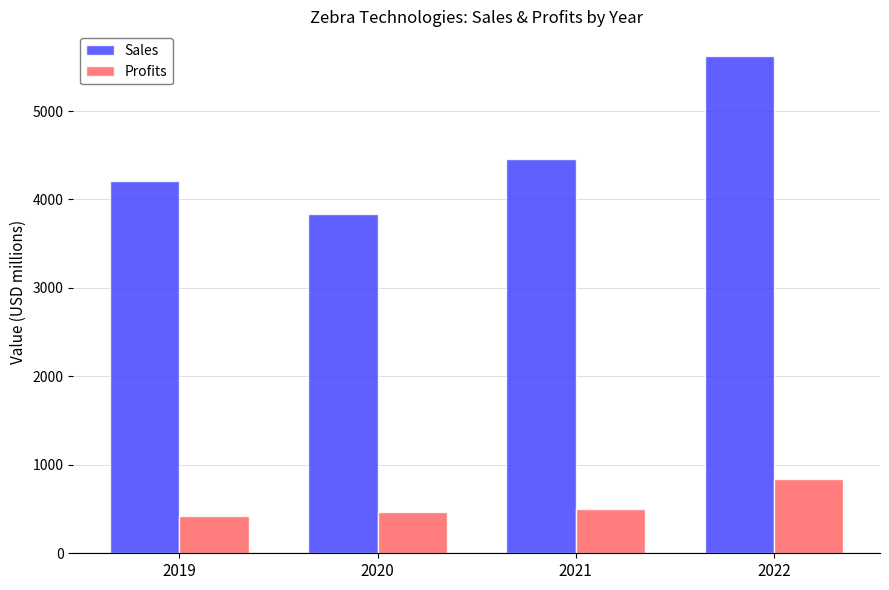

What is the total value across all series at 2019?

4626.0